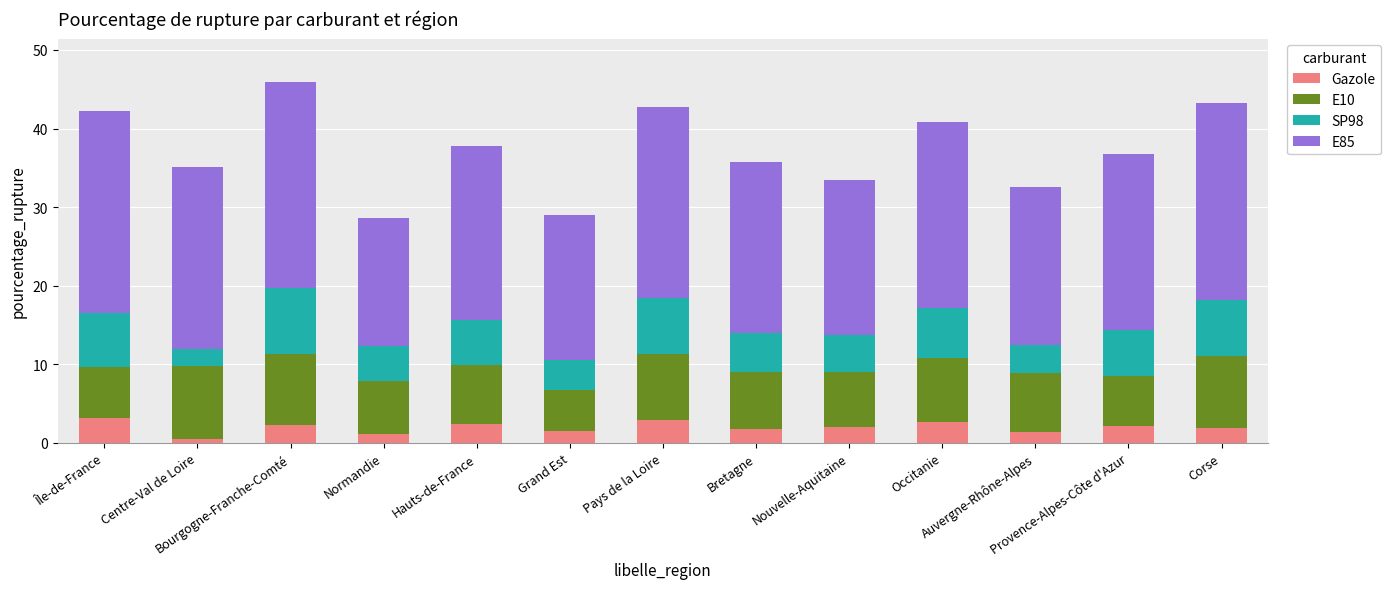

What is the difference between the second highest and second lowest values in the Gazole series?

1.8